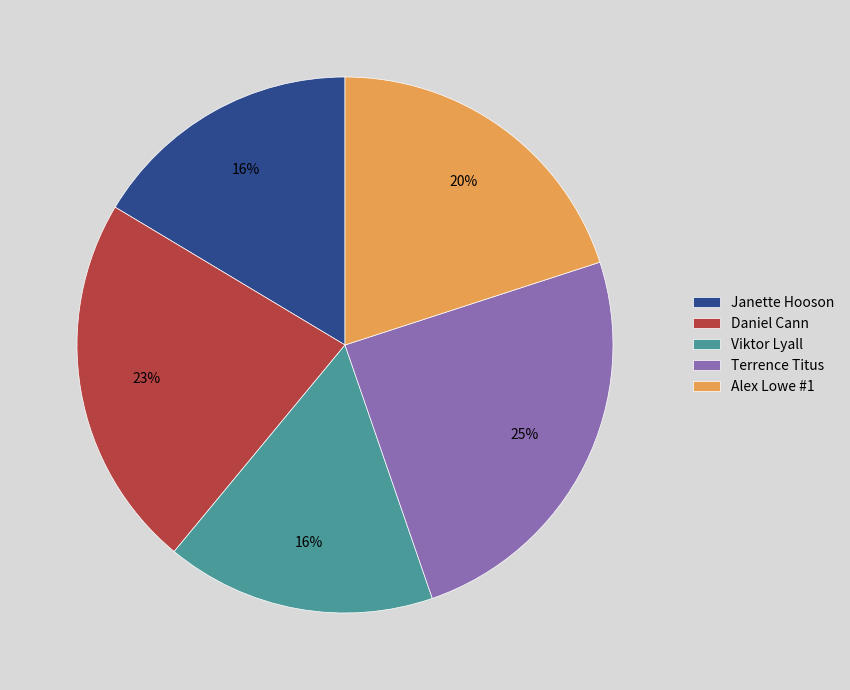

Do Viktor Lyall and Alex Lowe #1 together represent more than half of the pie?

No